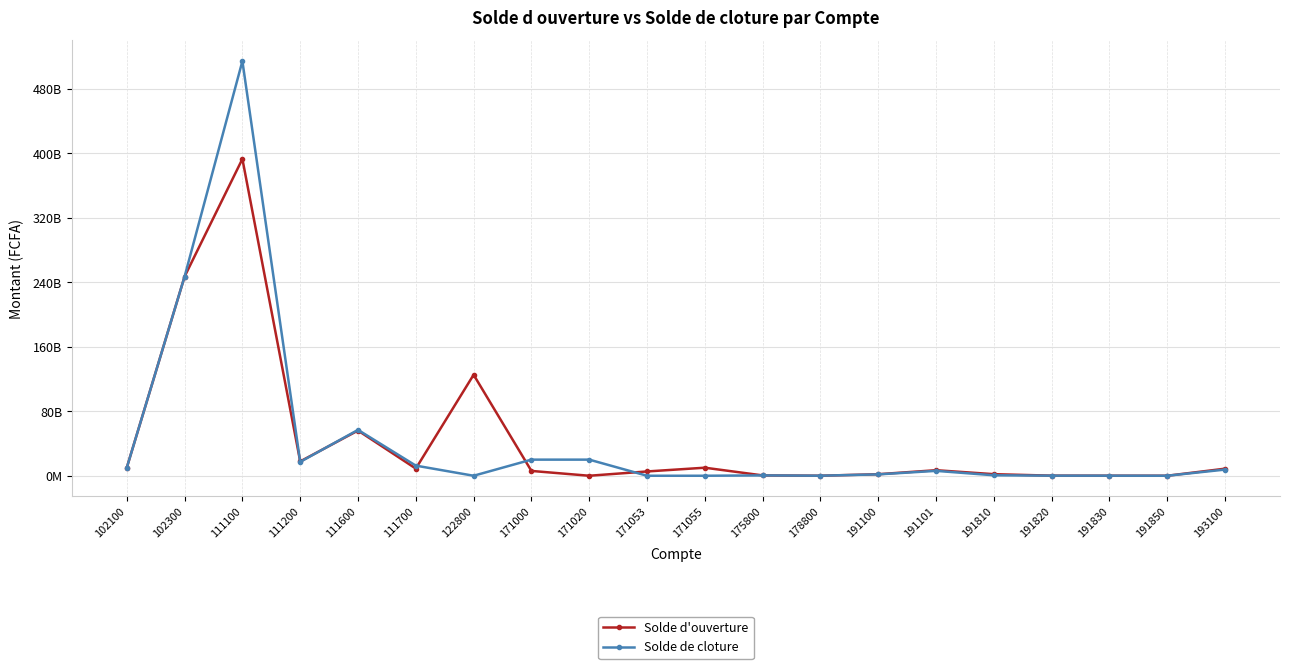

What are all the series names shown in the legend?

Solde d'ouverture, Solde de cloture